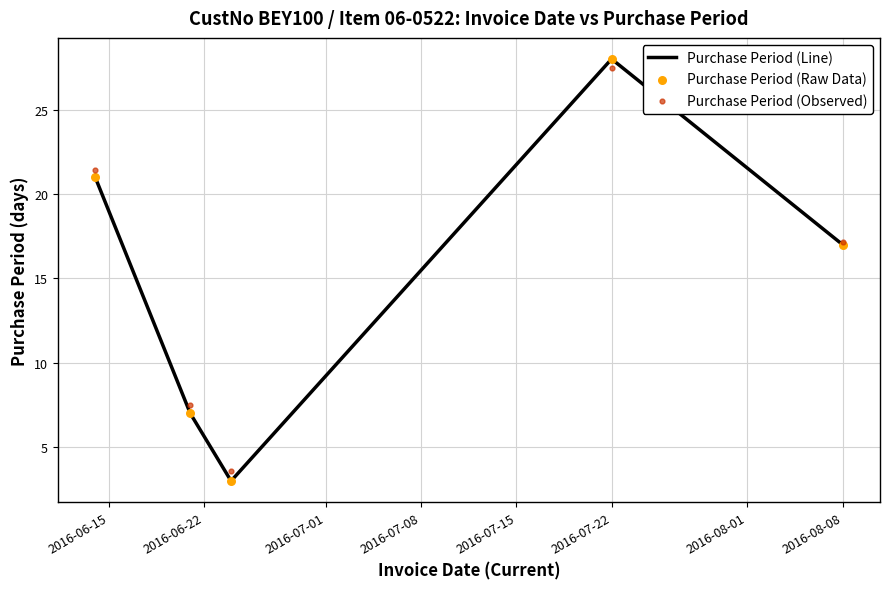

Which series contains the lowest Y value?

Purchase Period (Line)